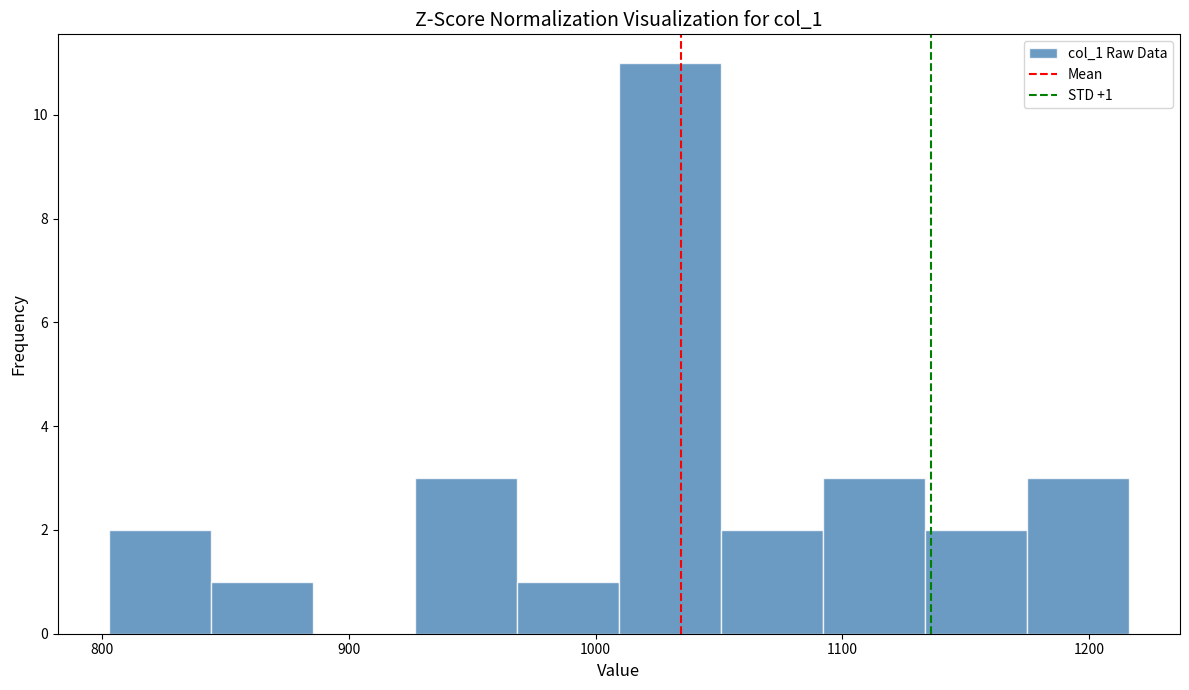

Which range on the x-axis has the tallest bar?

1010 to 1050